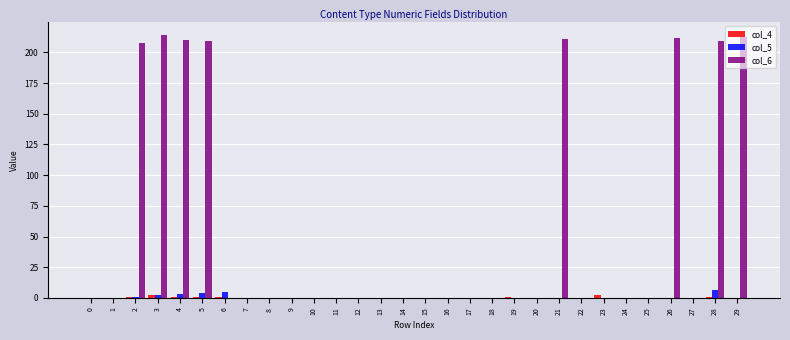

What is the greatest value displayed?

214